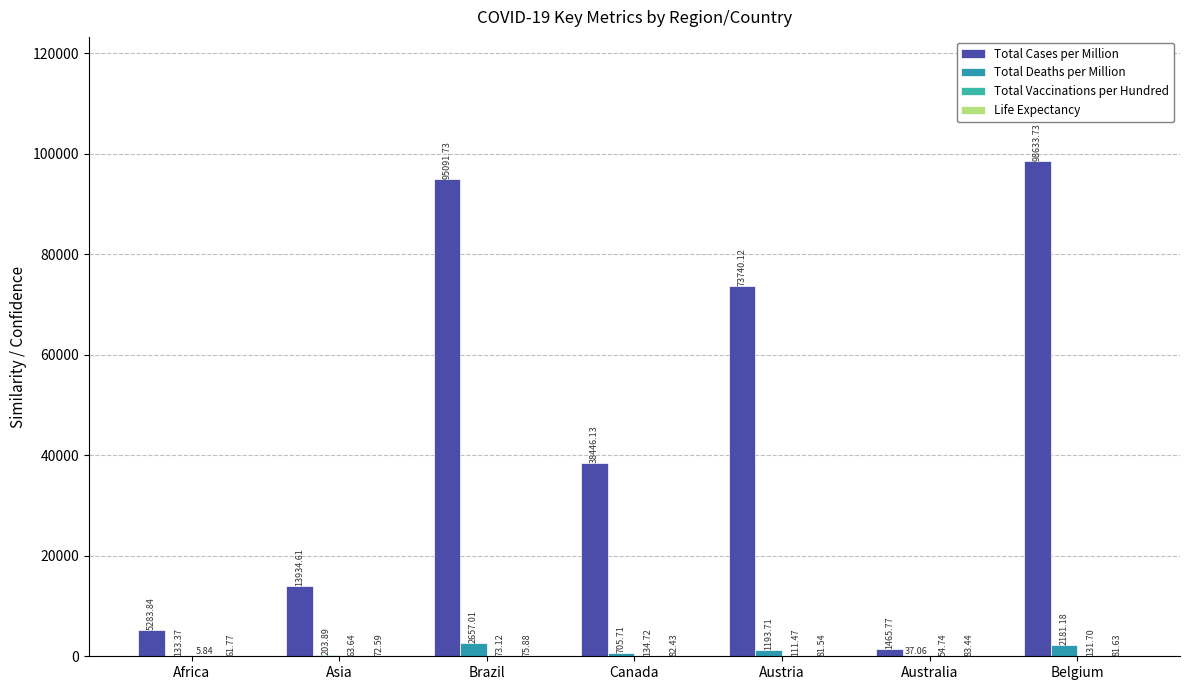

Which label corresponds to the largest value in the chart?

Belgium